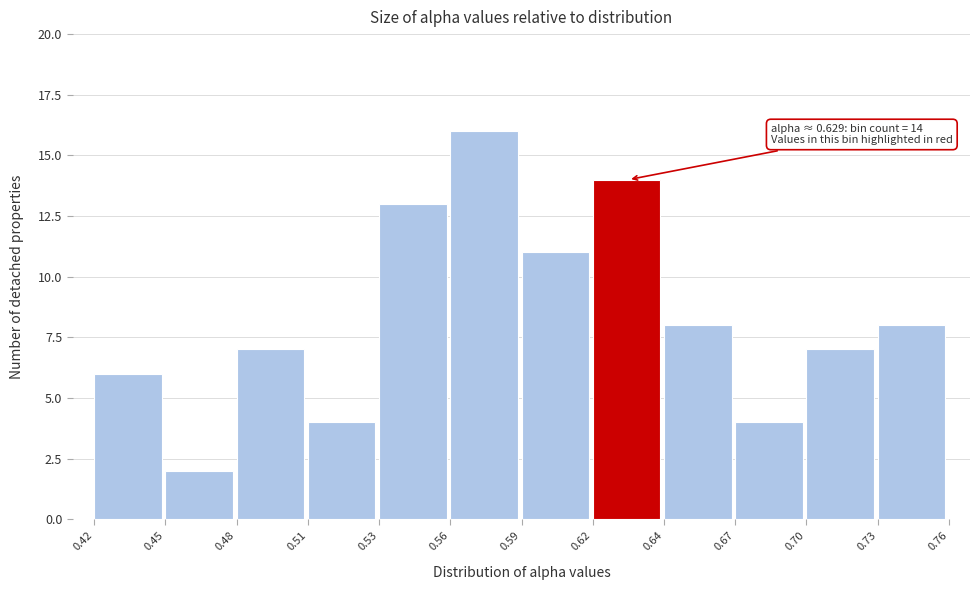

Reading left to right, extract all data points from this chart.

0.42=6	0.45=2	0.48=7	0.51=4	0.53=13	0.56=16	0.59=11	0.62=14	0.64=8	0.67=4	0.70=7	0.73=8